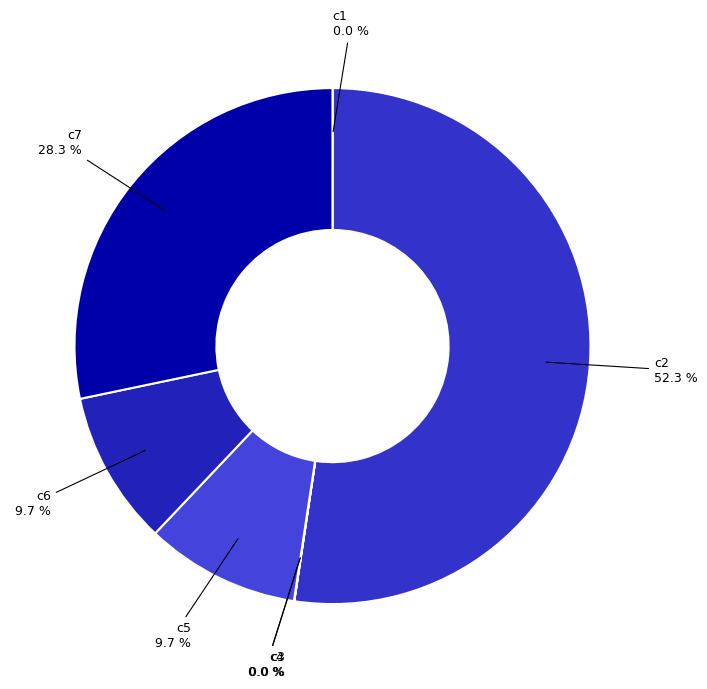

Which slice represents more than half of the pie?

c2